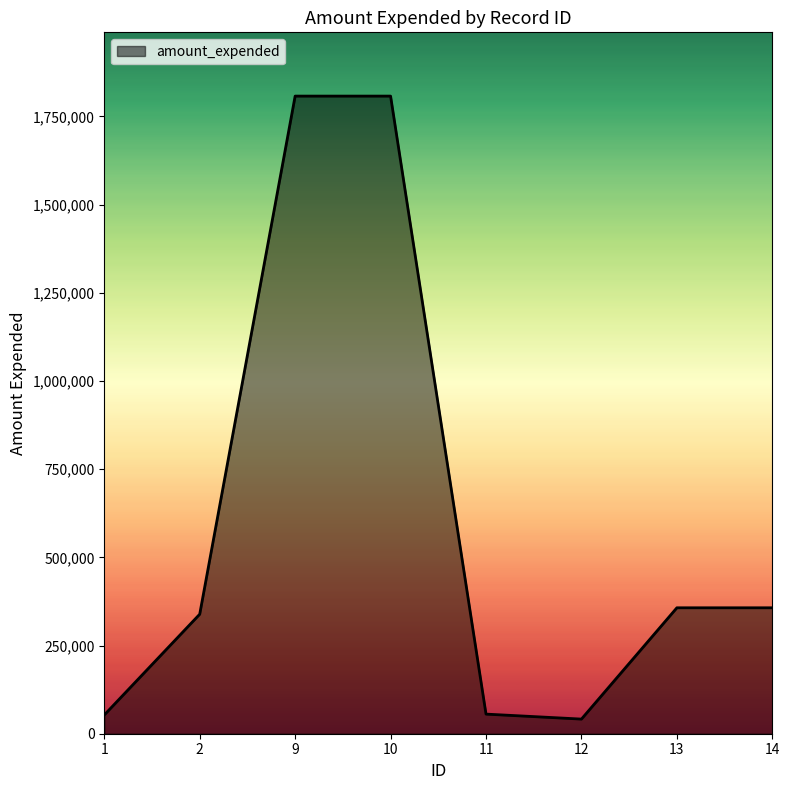

What is the difference between the second highest and minimum values?

1765990